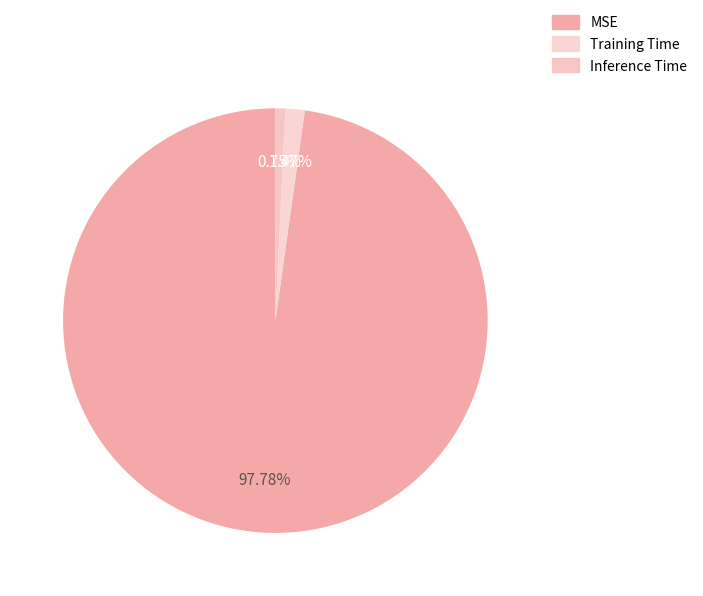

To the nearest percent, what is the difference between the Training Time and Inference Time slice percentages?

1%